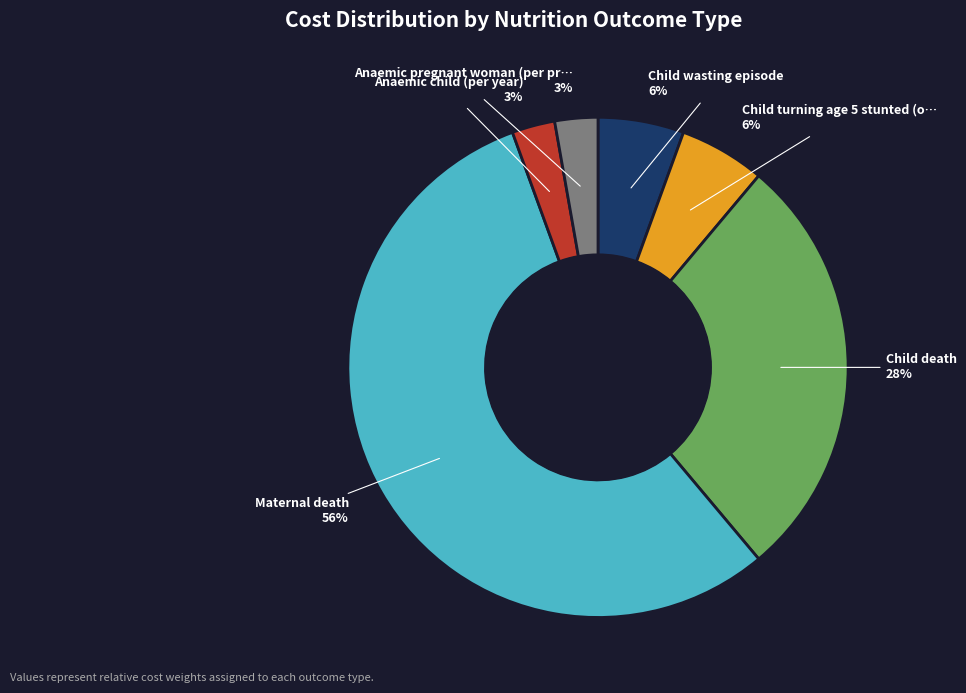

To the nearest percent, what is the average slice percentage?

17%